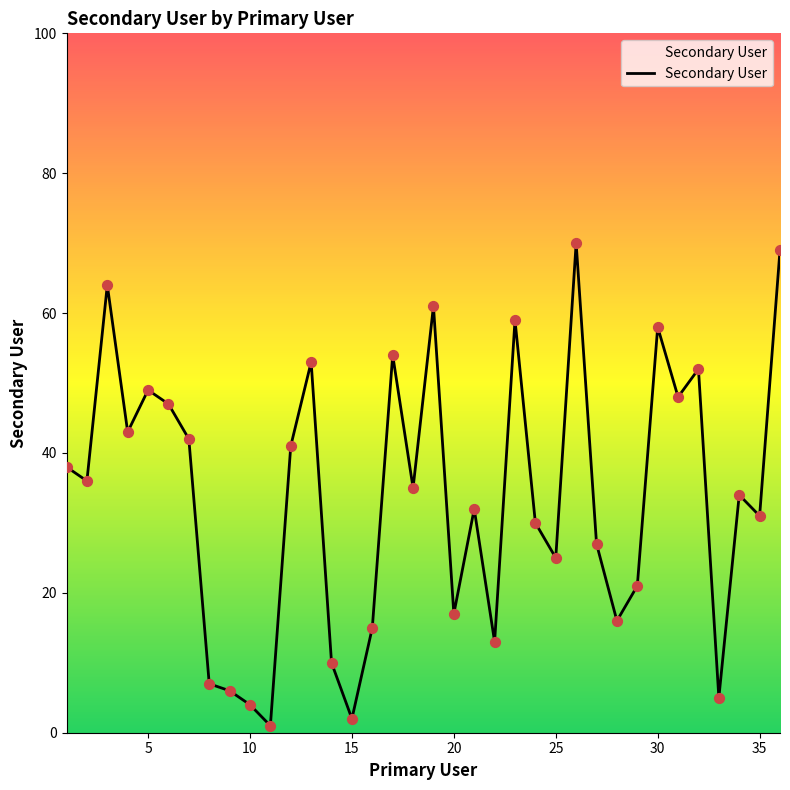

What is the difference between the maximum and minimum values?

69